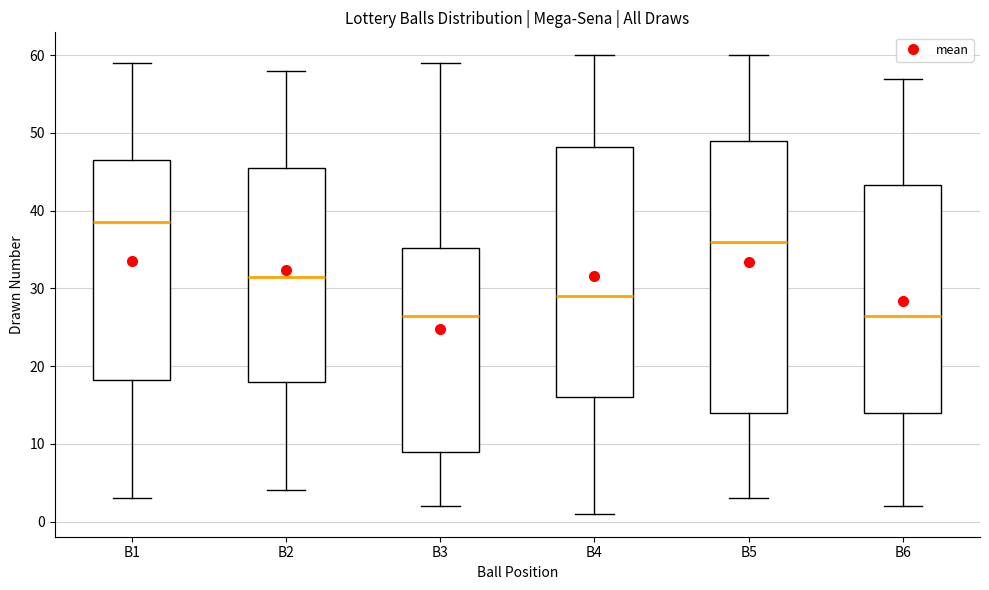

Which box is the tallest, from its lower edge to its upper edge?

B5